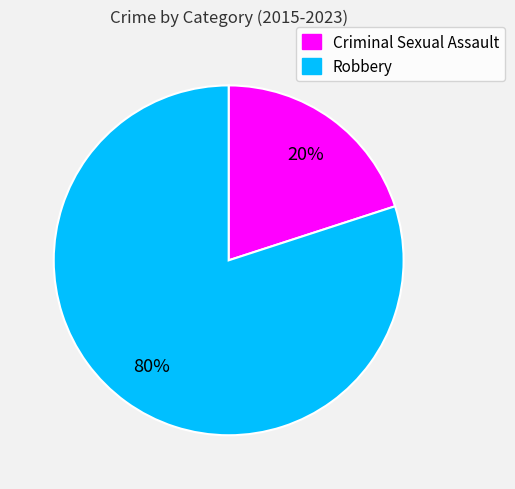

True or false: Robbery accounts for 69% of the total.

False